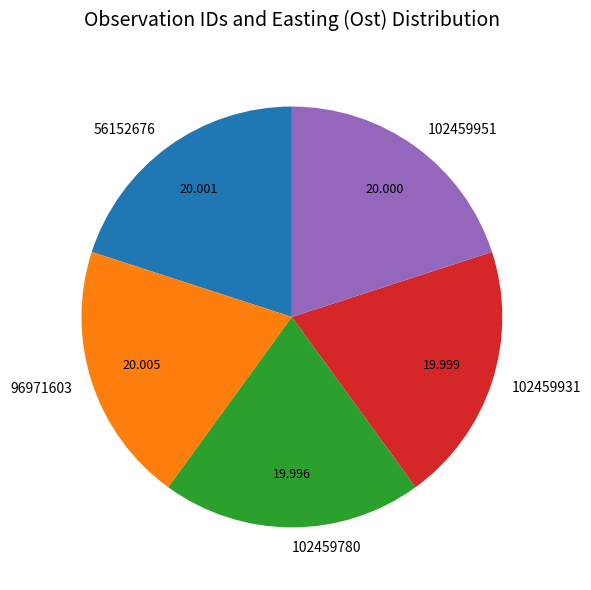

What is the ratio of the value at 102459780 to the value at 102459951?

1.0